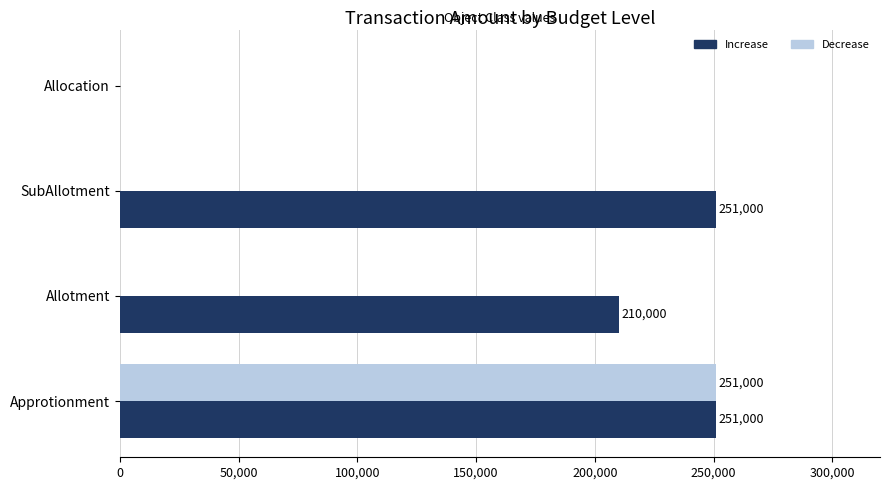

The value of Increase at Approtionment is 342229. True or false?

False